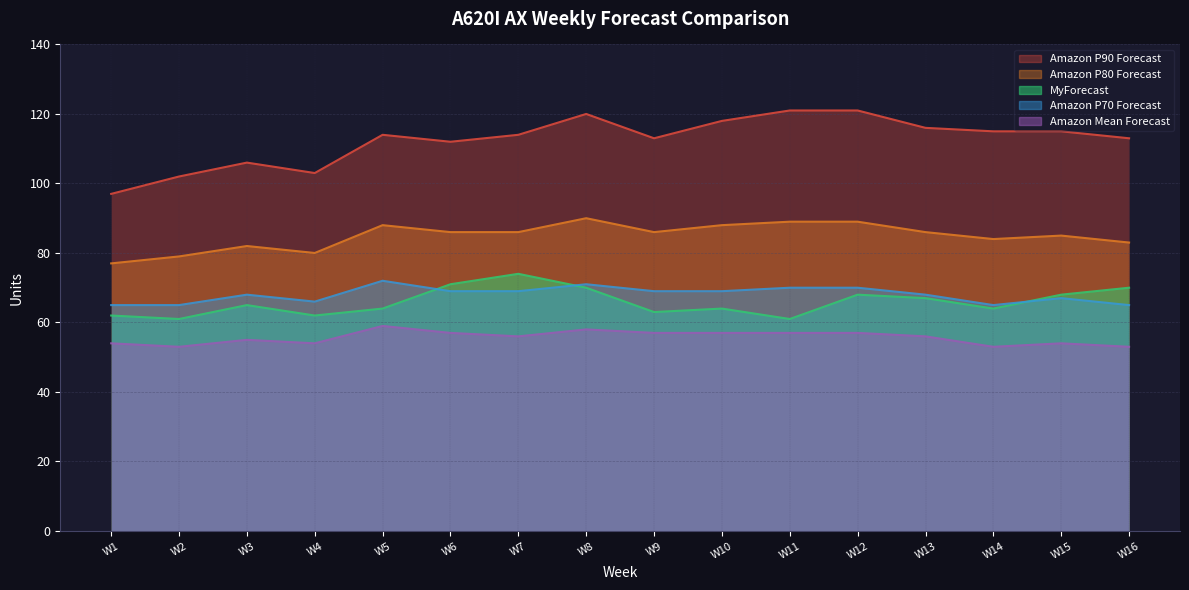

Which series has the largest range (max minus min)?

Amazon P90 Forecast